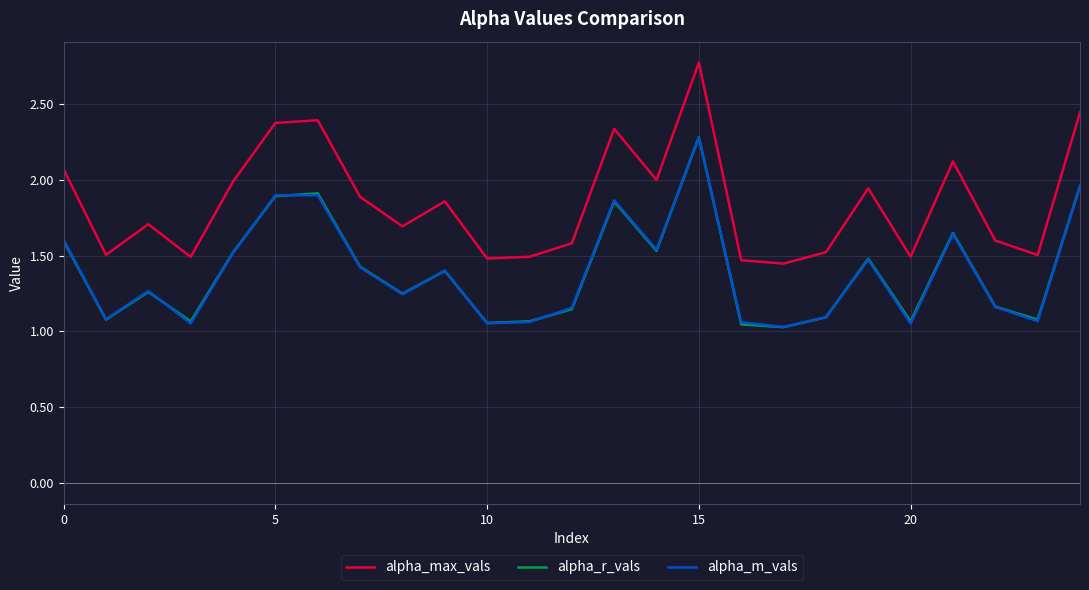

True or false: alpha_r_vals and alpha_max_vals cross at least once.

False